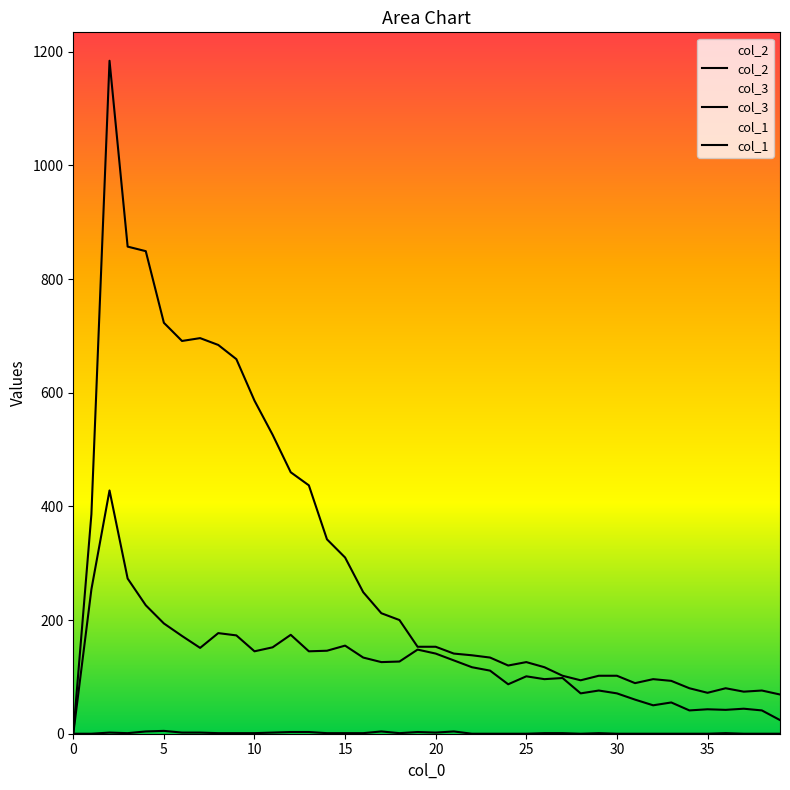

Is it true that col_1 equals 3 at 13?

True